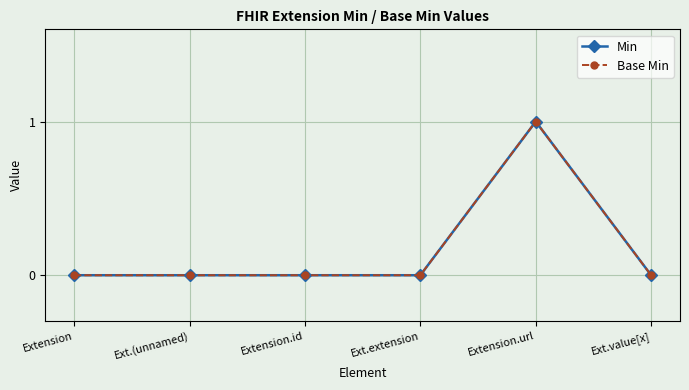

What is the total value across all series at Extension.url?

2